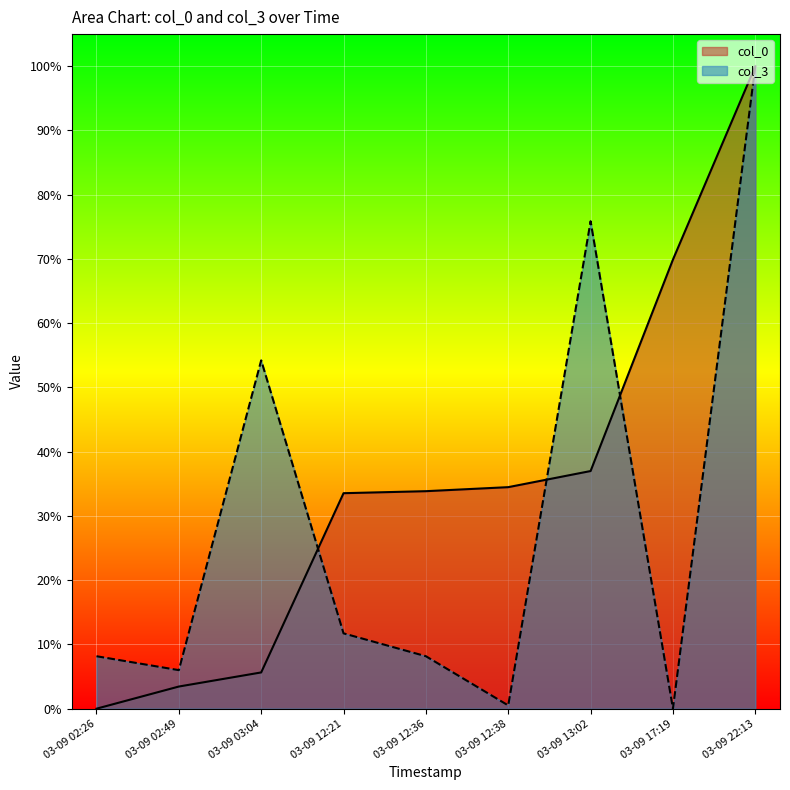

What is the sum of all col_3 values?

264.7